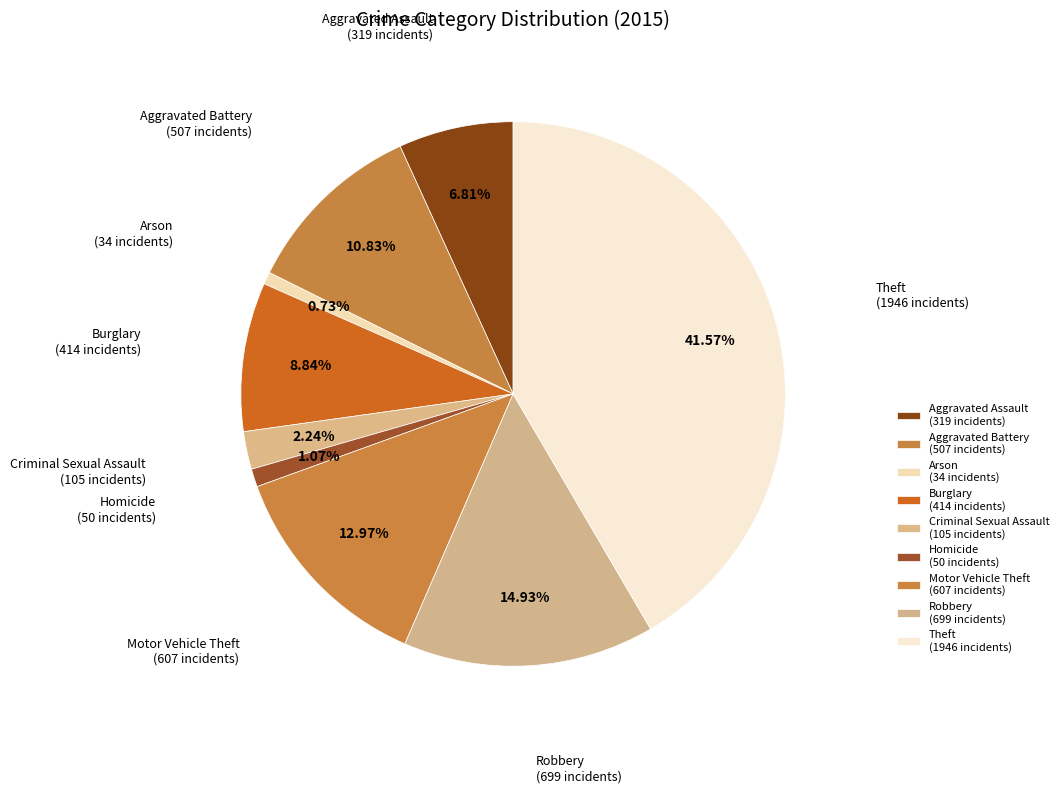

Between Theft and Arson, which is larger?

Theft